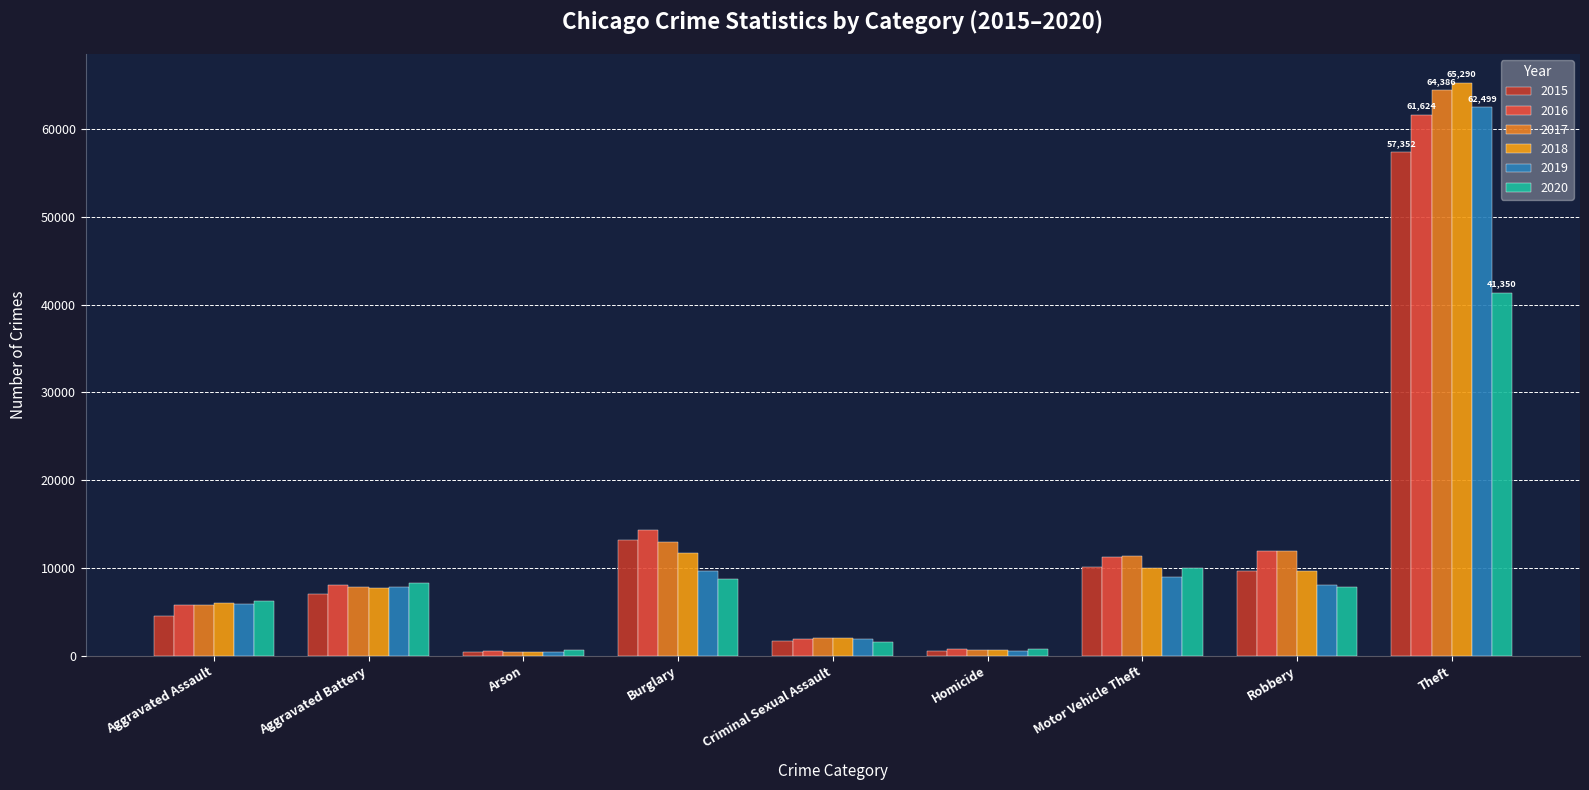

How many values in the 2018 series are below 7734?

4